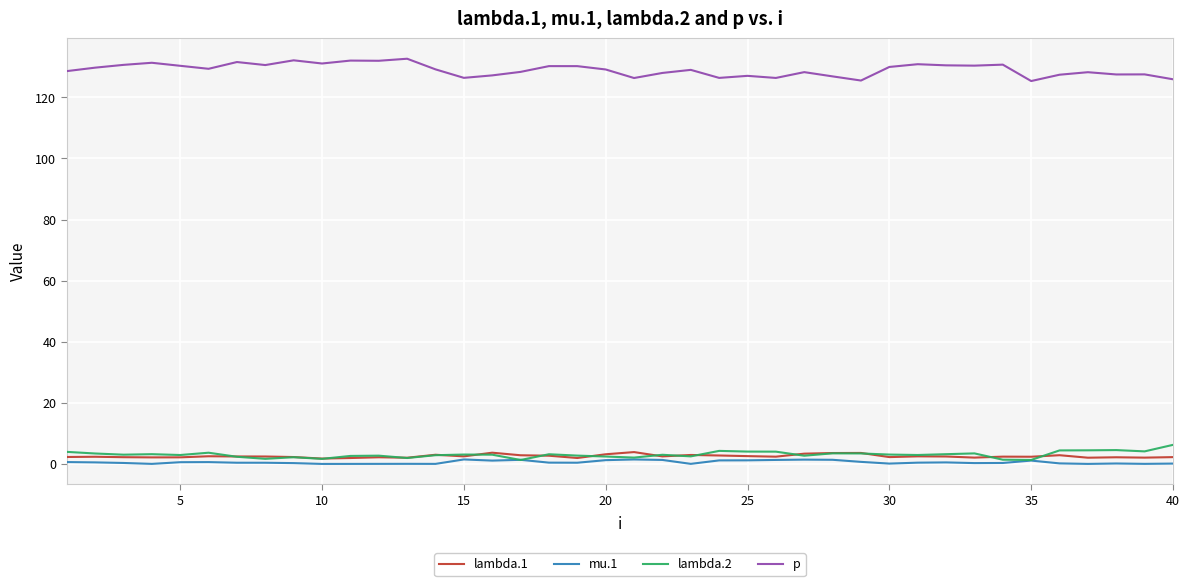

Which series has the widest spread of values?

p